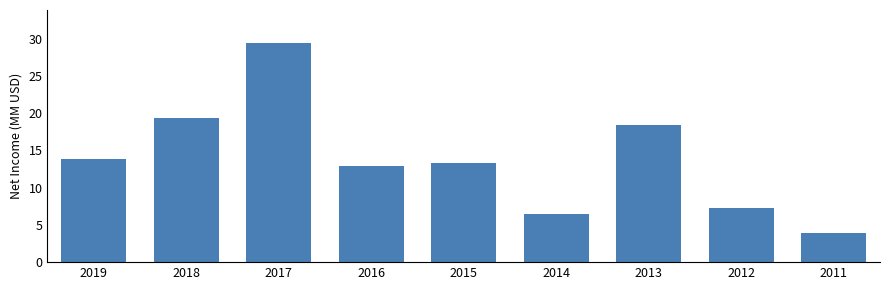

Between 2018 and 2019, which is larger?

2018